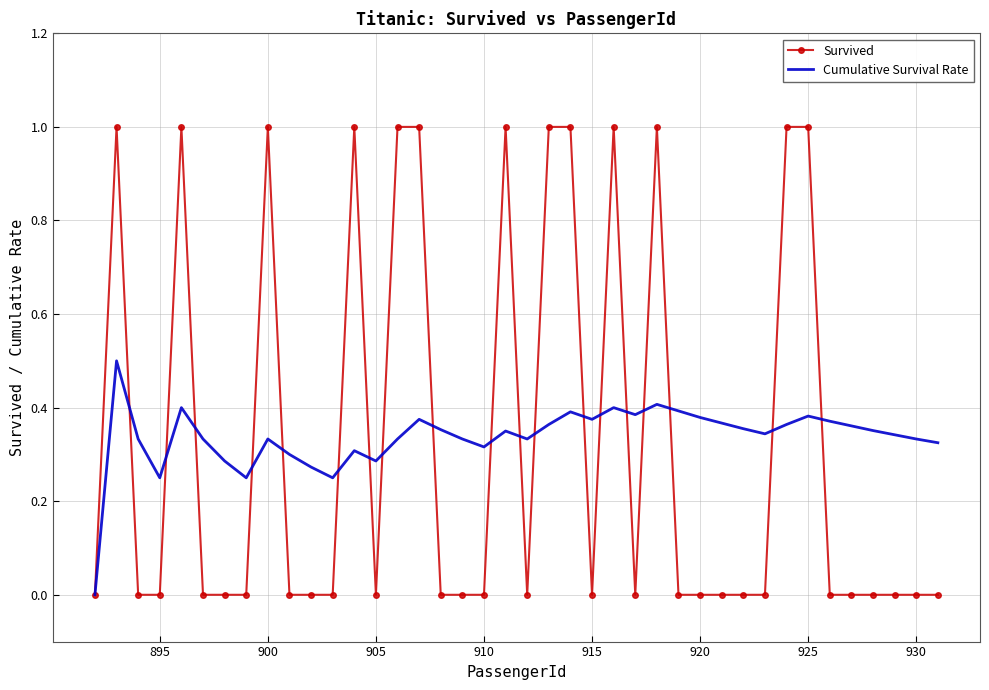

Rank the series by their maximum value, from lowest to highest.

Cumulative Survival Rate, Survived